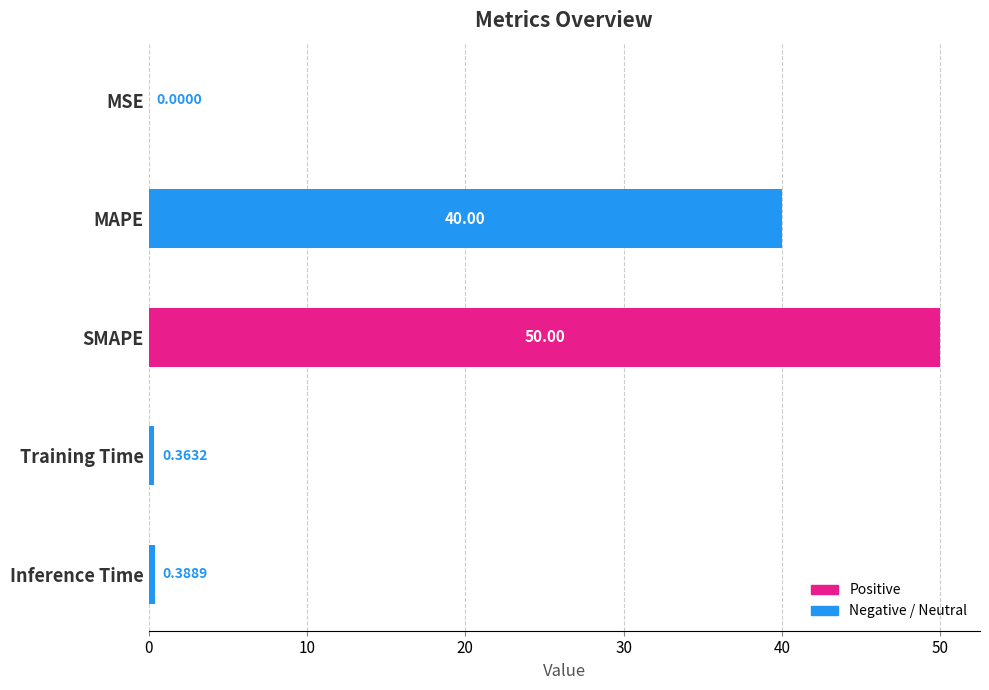

Between Training Time and MSE, which is larger?

Training Time